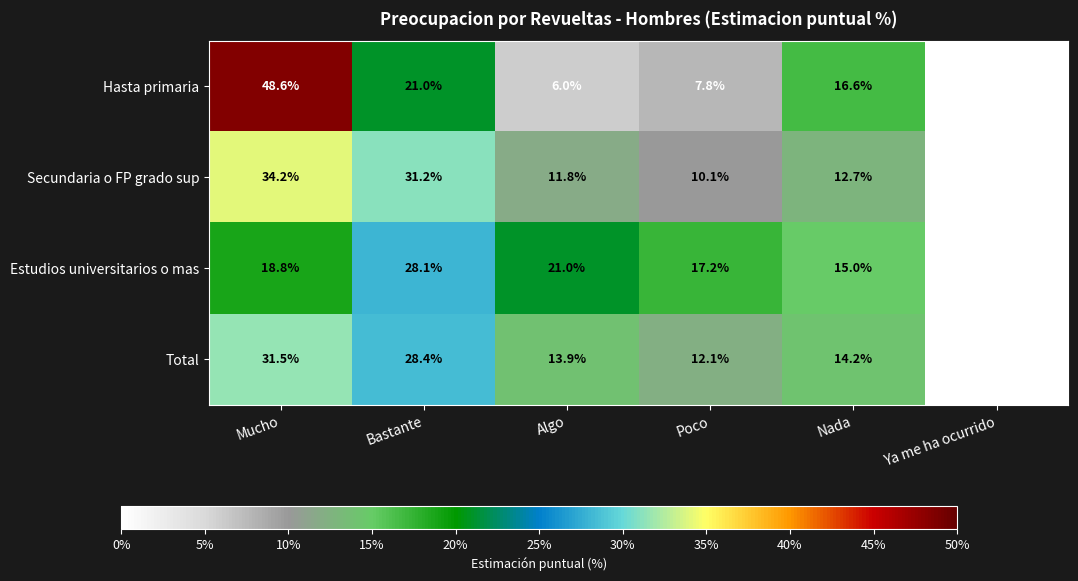

How many categories are shown in the chart?

6